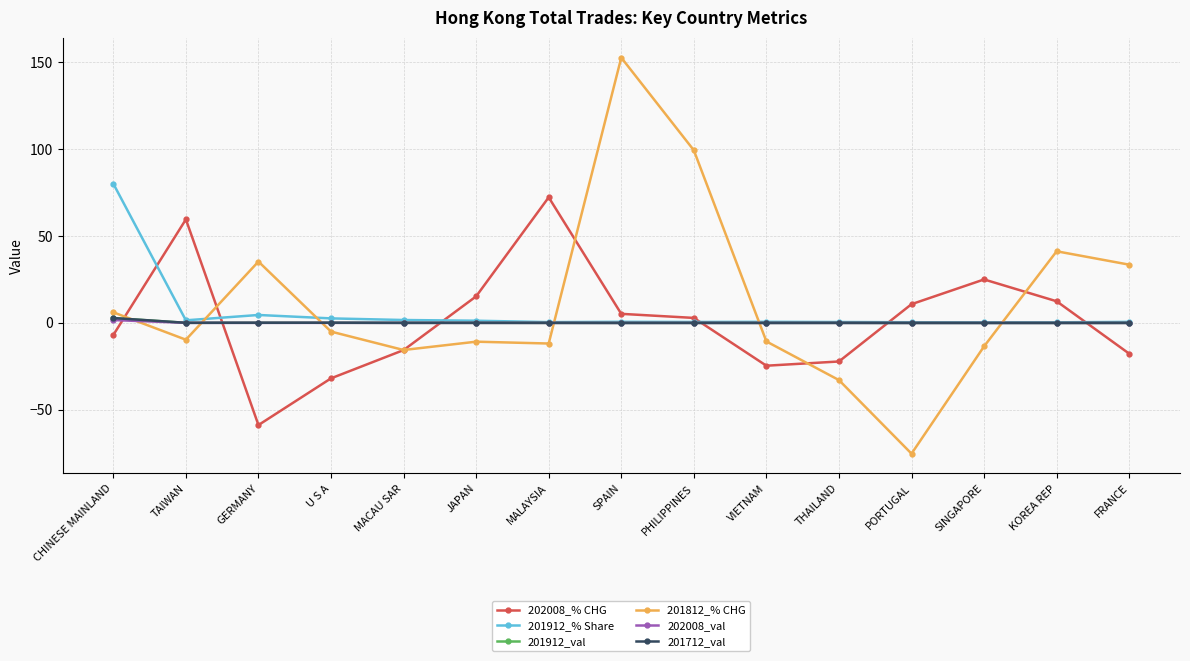

True or false: 202008_% CHG and 201912_val cross at least once.

True